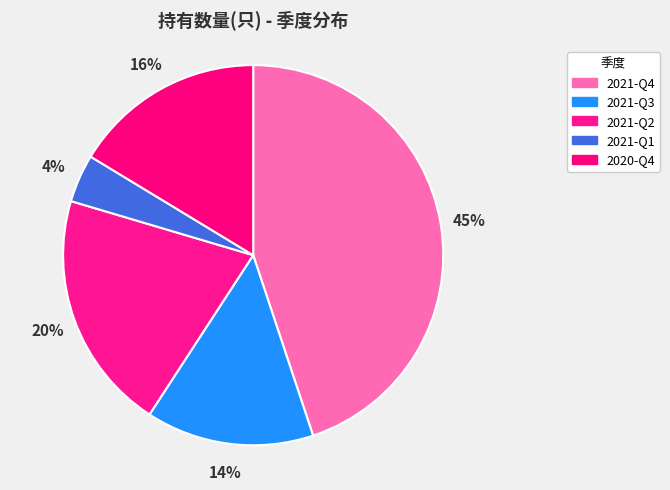

Rank the categories by value from lowest to highest.

2021-Q1, 2021-Q3, 2020-Q4, 2021-Q2, 2021-Q4